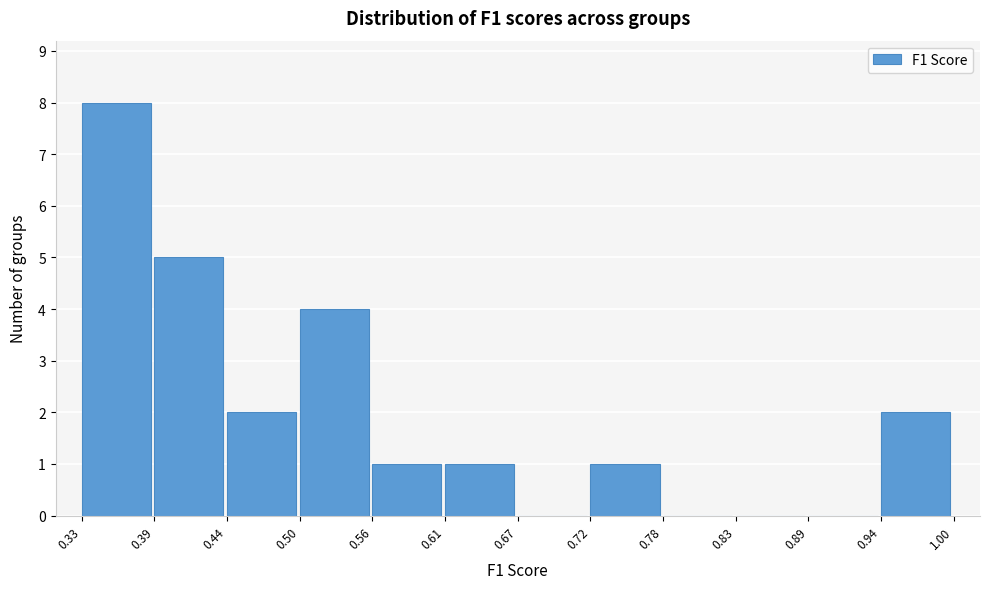

Reading left to right, transcribe this chart: for each bar, give the range it covers on the x-axis and its height. The values are not printed on the chart, so give them approximately, as read against the axis.

0.33 to 0.39: 8
0.39 to 0.44: 5
0.44 to 0.50: 2
0.50 to 0.56: 4
0.56 to 0.61: 1
0.61 to 0.67: 1
0.67 to 0.72: 0
0.72 to 0.78: 1
0.78 to 0.83: 0
0.83 to 0.89: 0
0.89 to 0.94: 0
0.94 to 1.00: 2